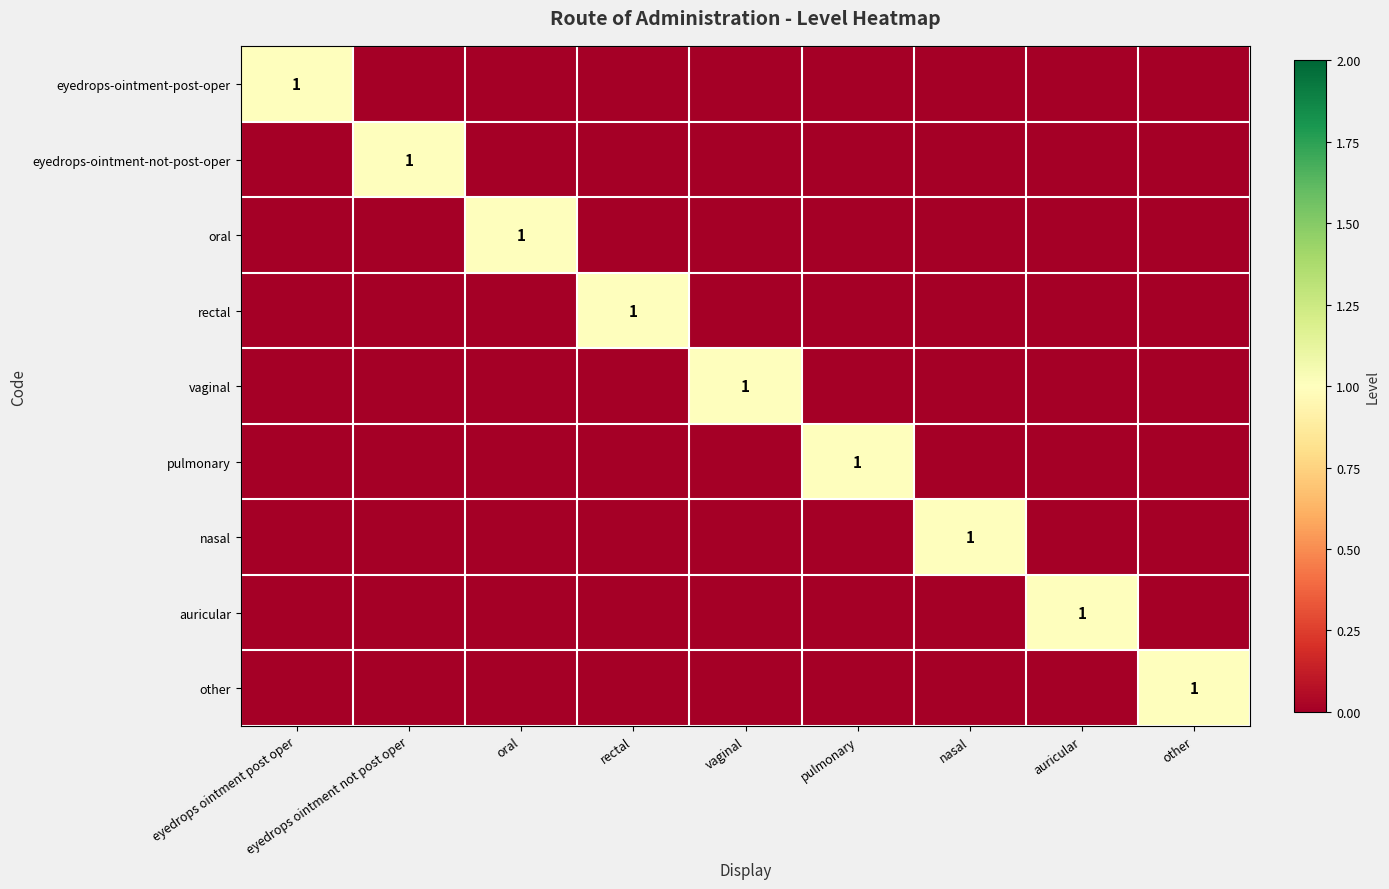

The oral series shows 1 at oral. True or false?

True